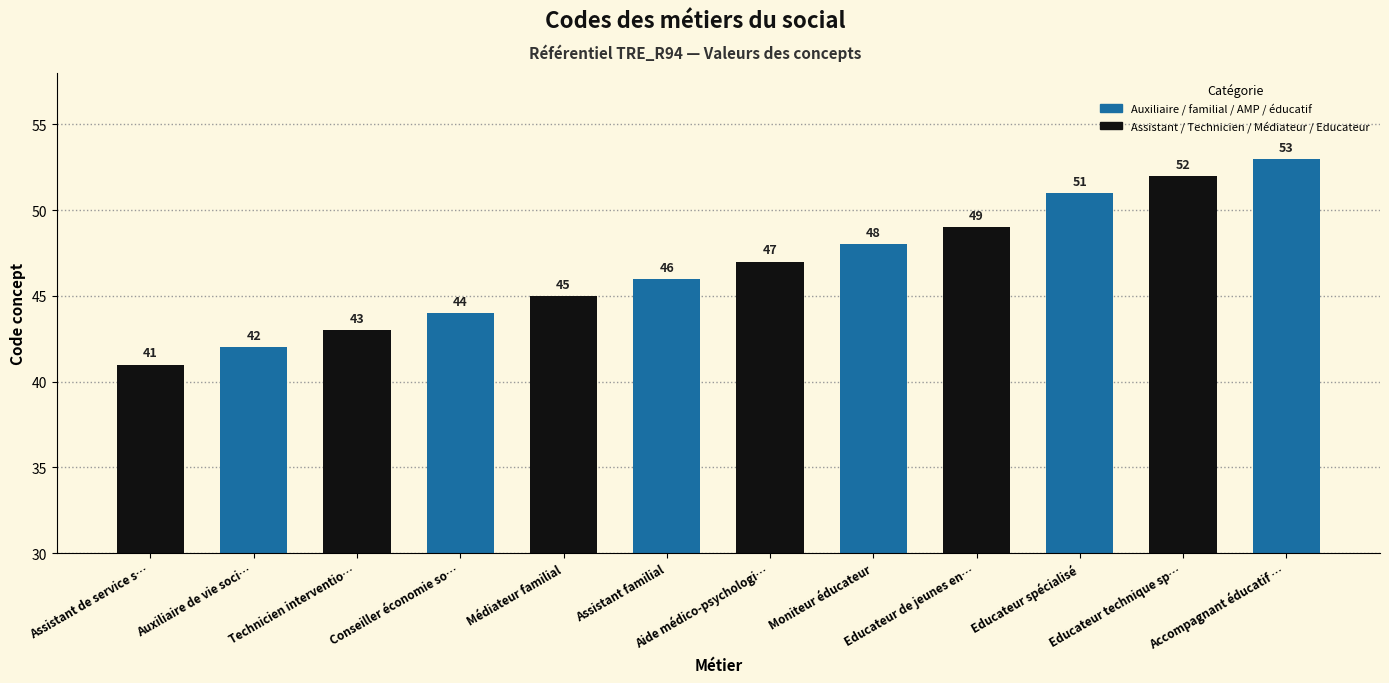

Where is the data nearest to the value 47?

Aide médico-psychologi…